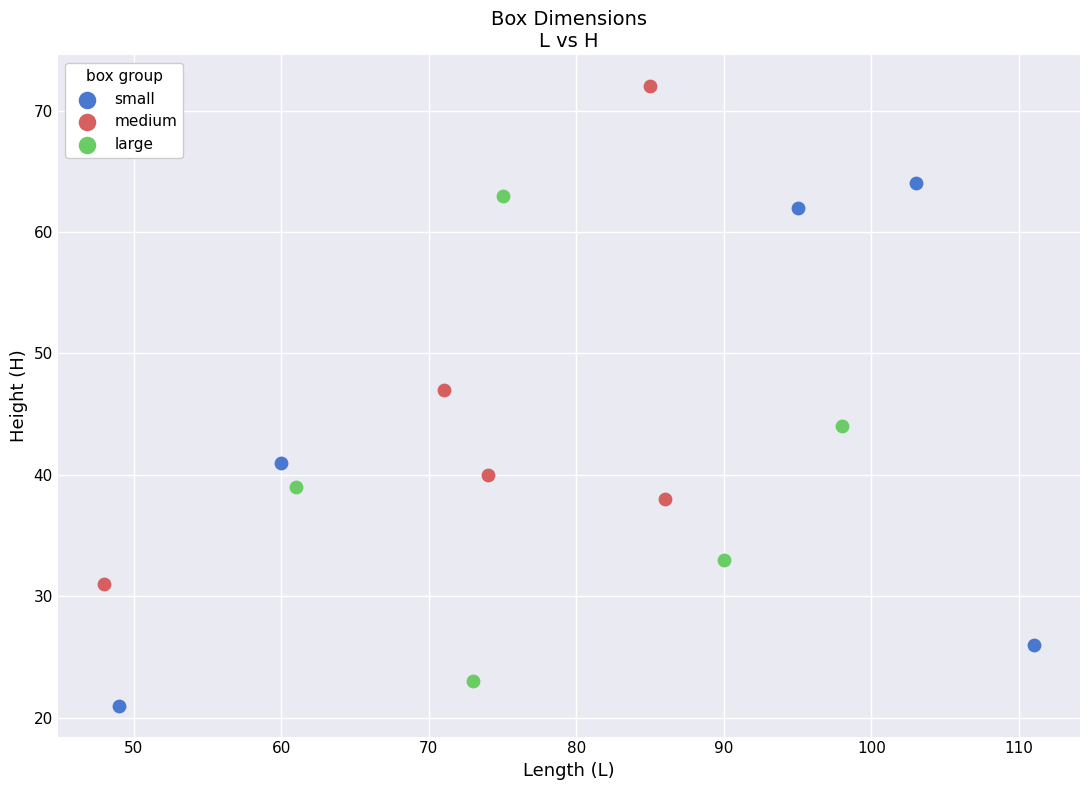

Which series contains the lowest Y value?

small